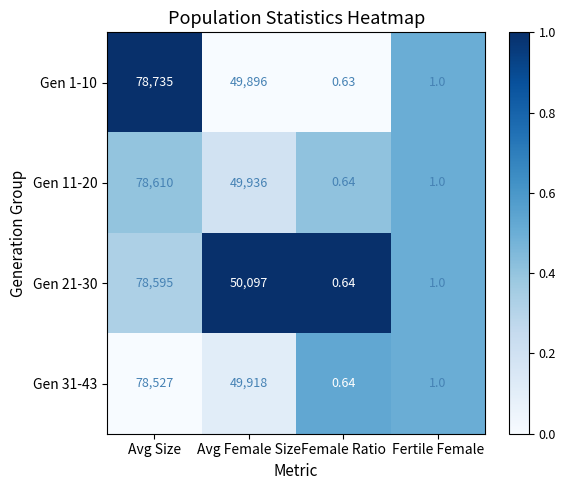

Which category has the lowest value in the Gen 31-43 series?

Female Ratio